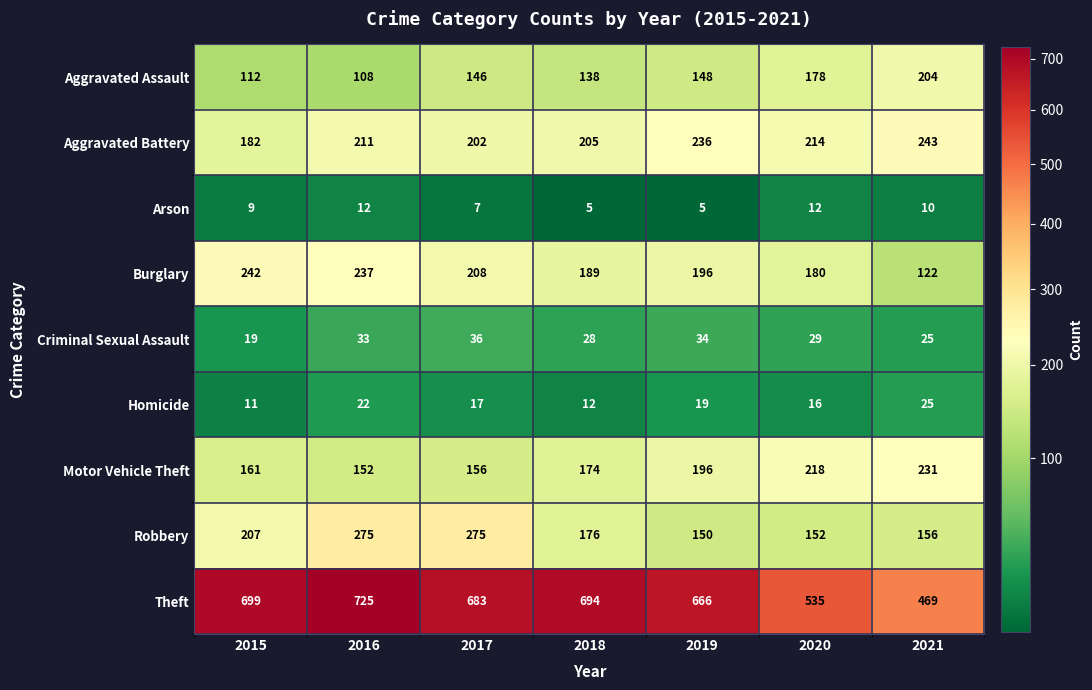

What is the sum of all Criminal Sexual Assault values?

204